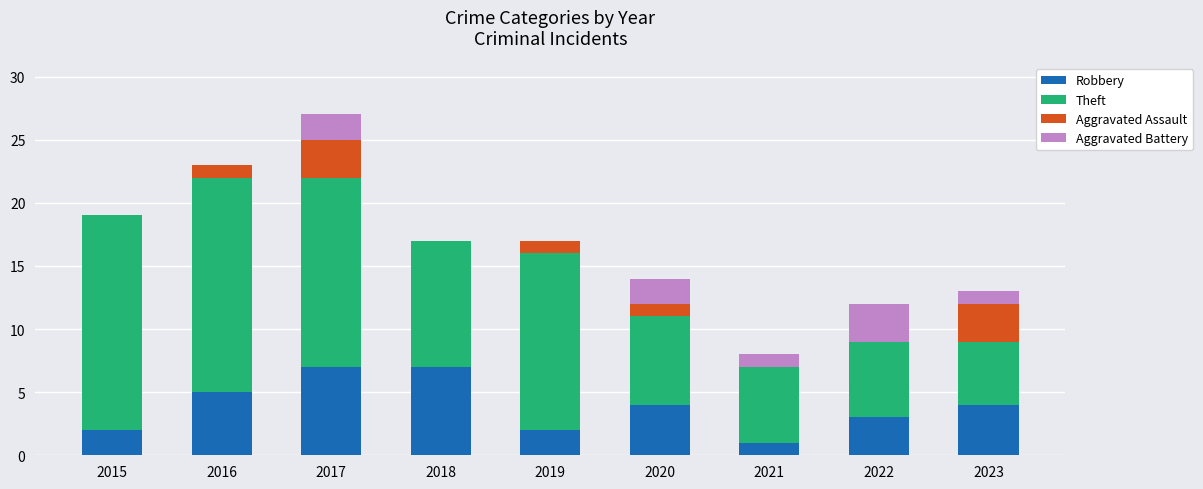

The value of Robbery at 2023 is 4. True or false?

True